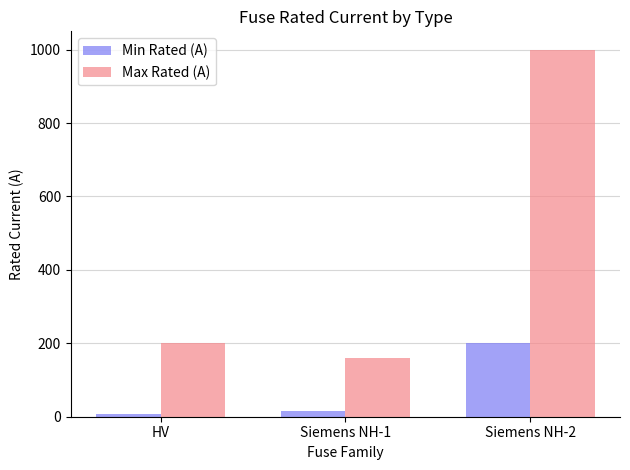

What is the approximate value of Max Rated (A) at Siemens NH-2?

1000.0